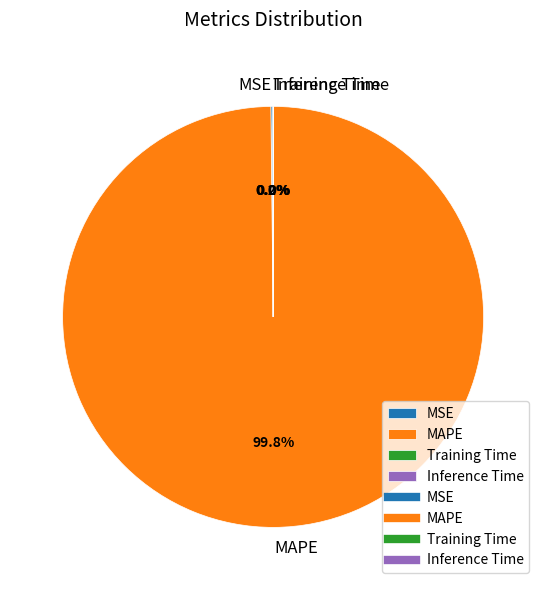

What is the majority slice?

MAPE